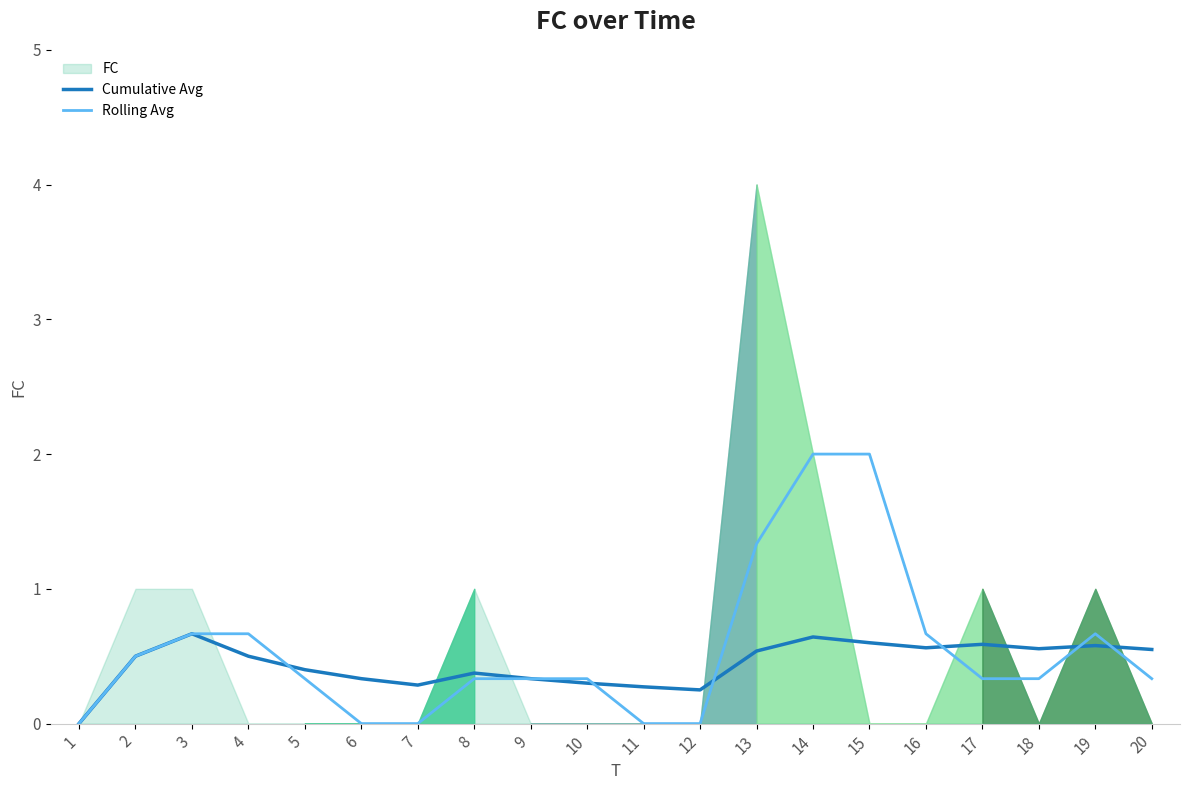

Where is Cumulative Avg nearest to the value 0?

1